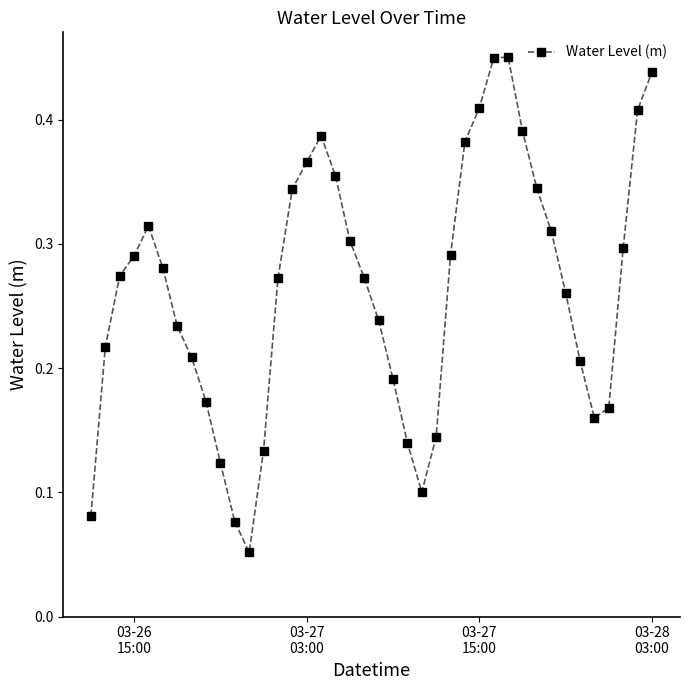

How many interior local valleys (lower than both neighbors) does the data have?

3